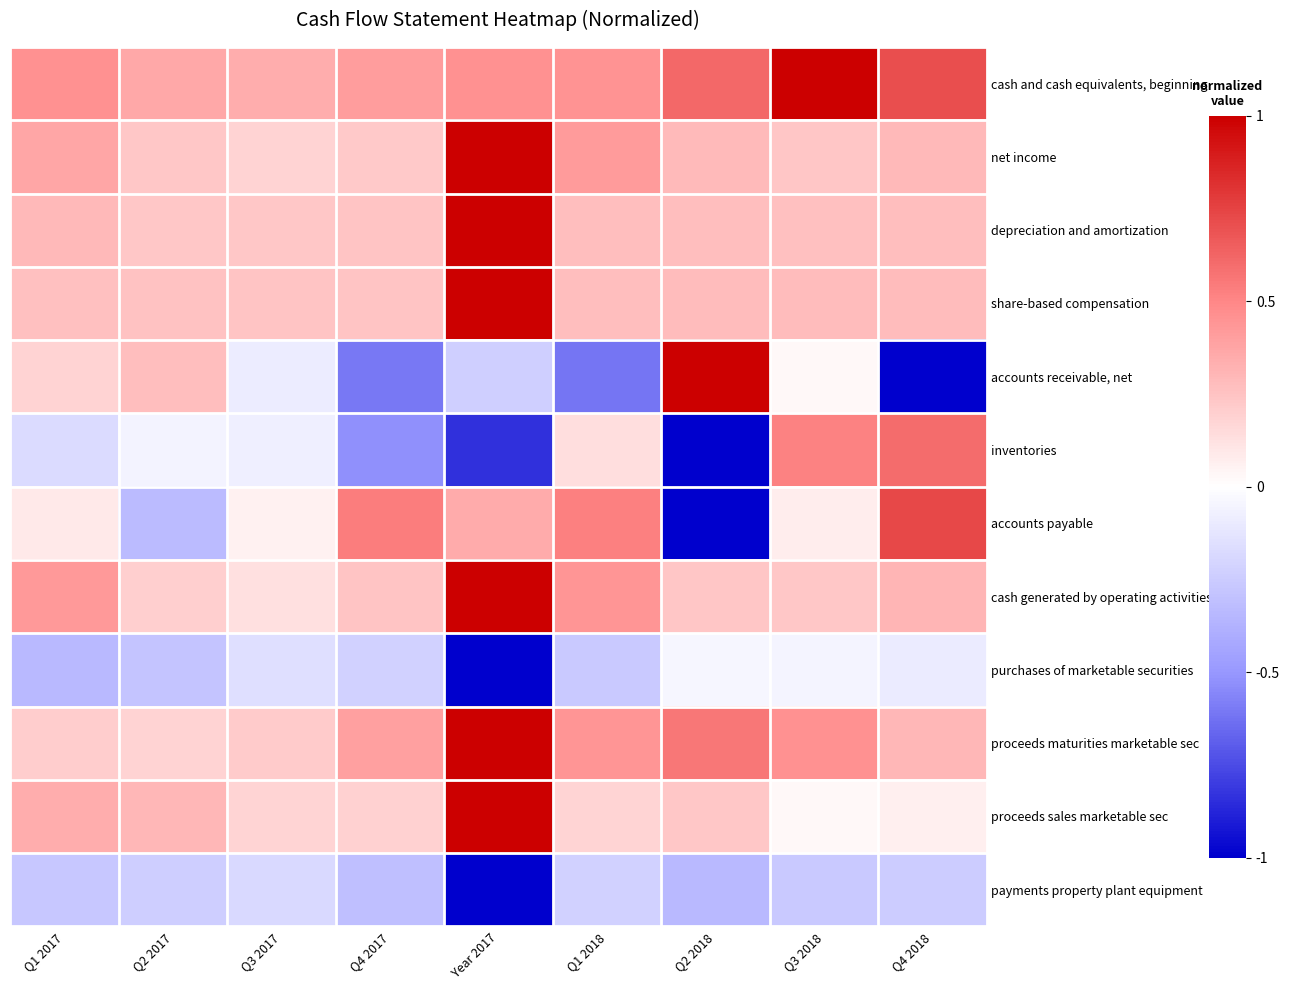

At Year 2017, list the series in order from largest to smallest.

net income, depreciation and amortization, share-based compensation, cash generated by operating activities, proceeds maturities marketable sec, proceeds sales marketable sec, cash and cash equivalents, beginning, accounts payable, accounts receivable, net, inventories, purchases of marketable securities, payments property plant equipment